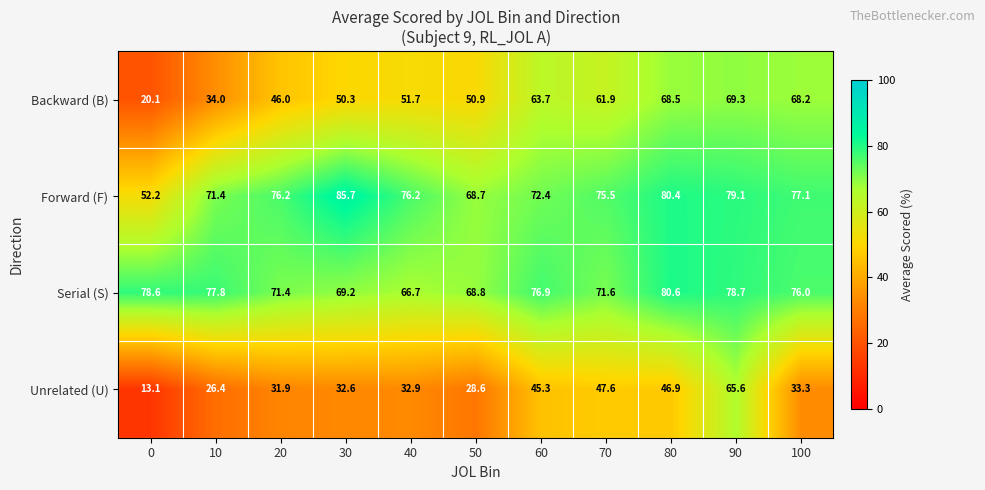

Count the number of categories in the chart.

11